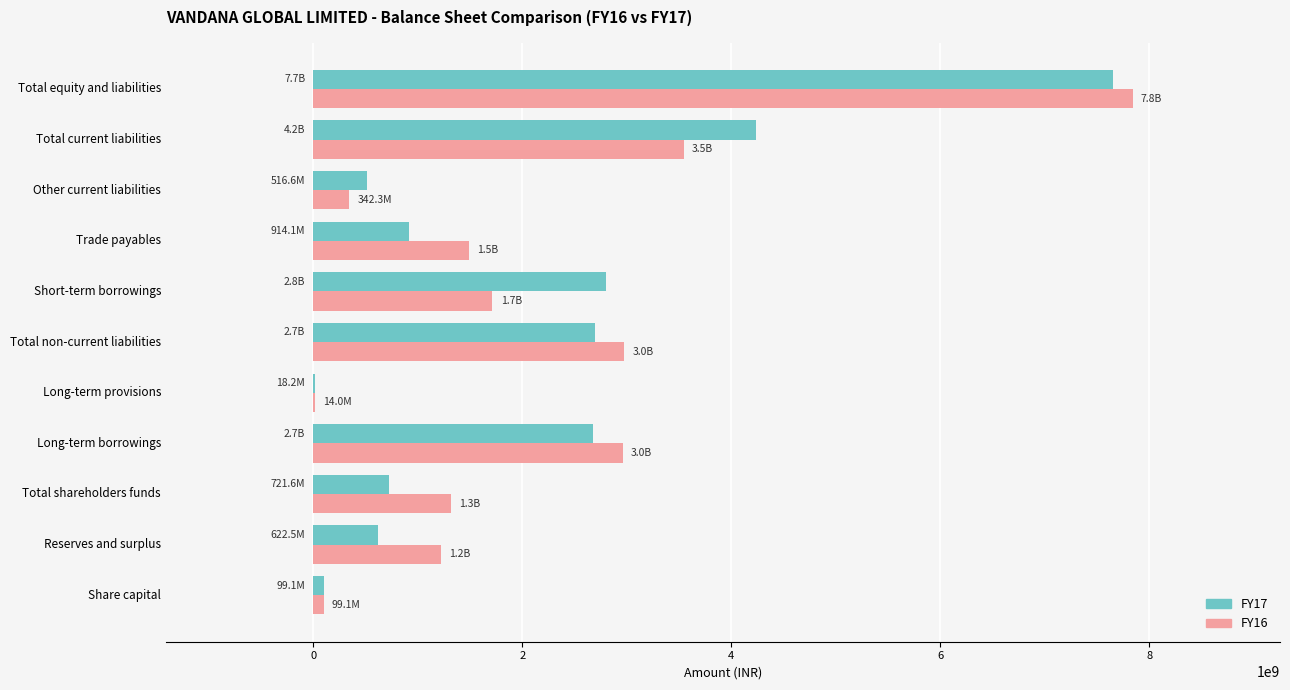

At which category is the sum across all series the highest?

Total equity and liabilities